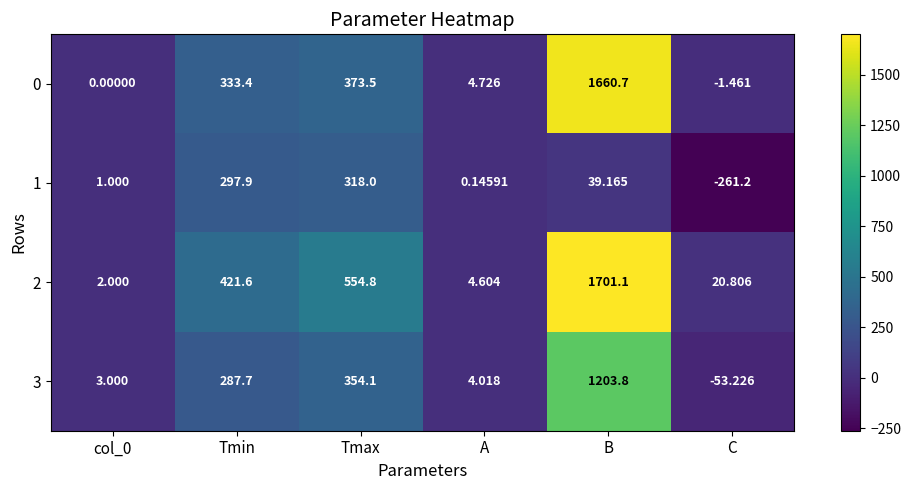

Rank the series by their maximum value, from highest to lowest.

2, 0, 3, 1